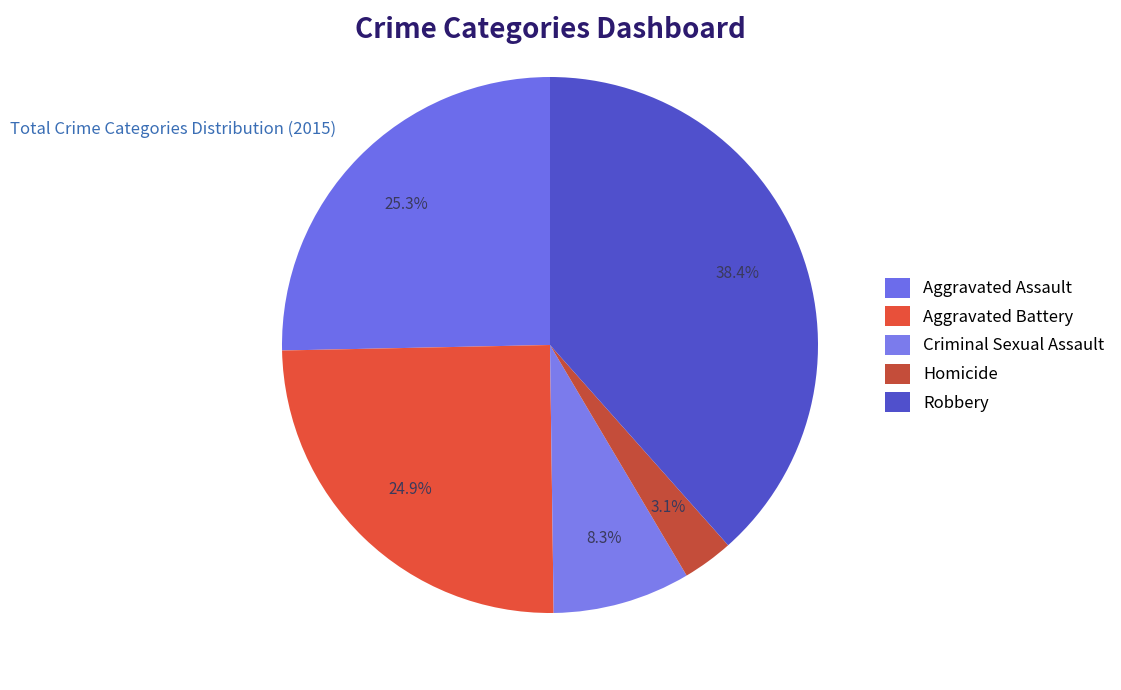

How many segments does this pie chart have?

5